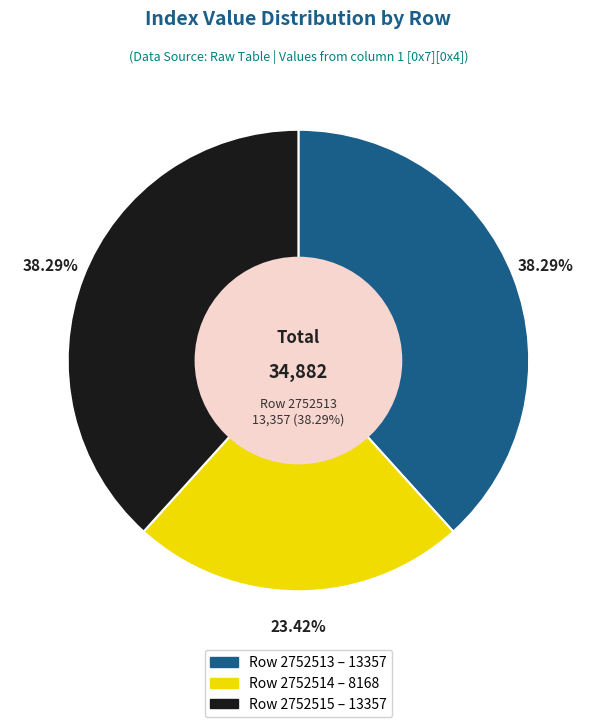

What percentage is NOT represented by 2752515?

61.7%